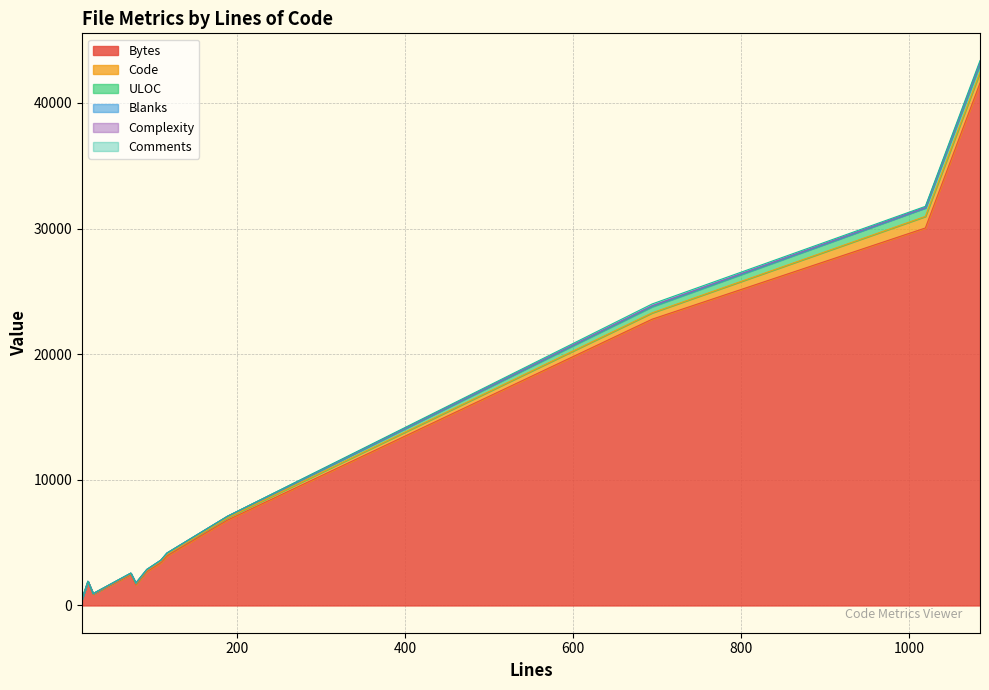

What is the difference between the maximum and second lowest values in the Complexity series?

64